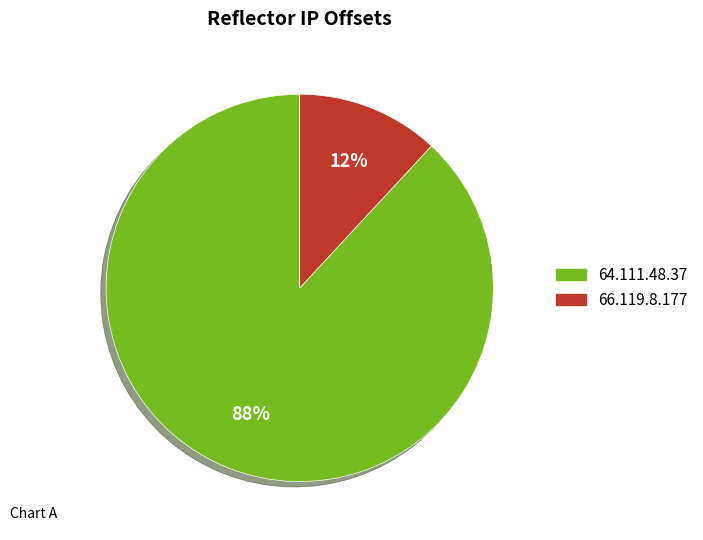

Is there any slice that represents more than half of the pie?

Yes